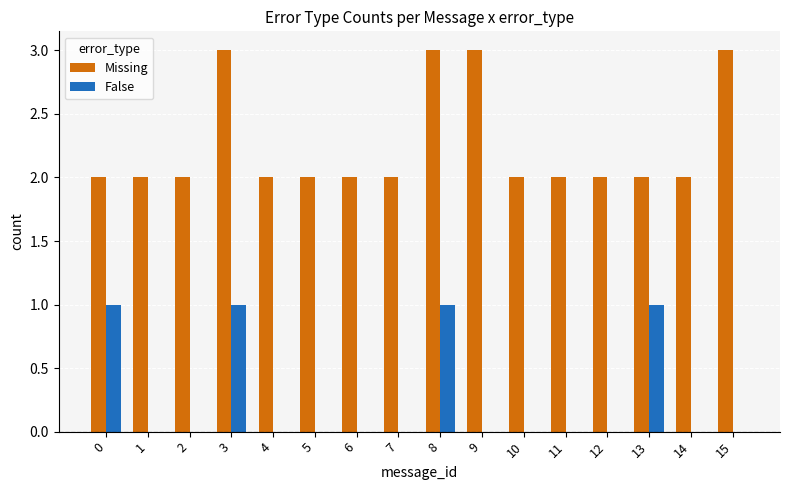

What is the greatest value displayed?

3